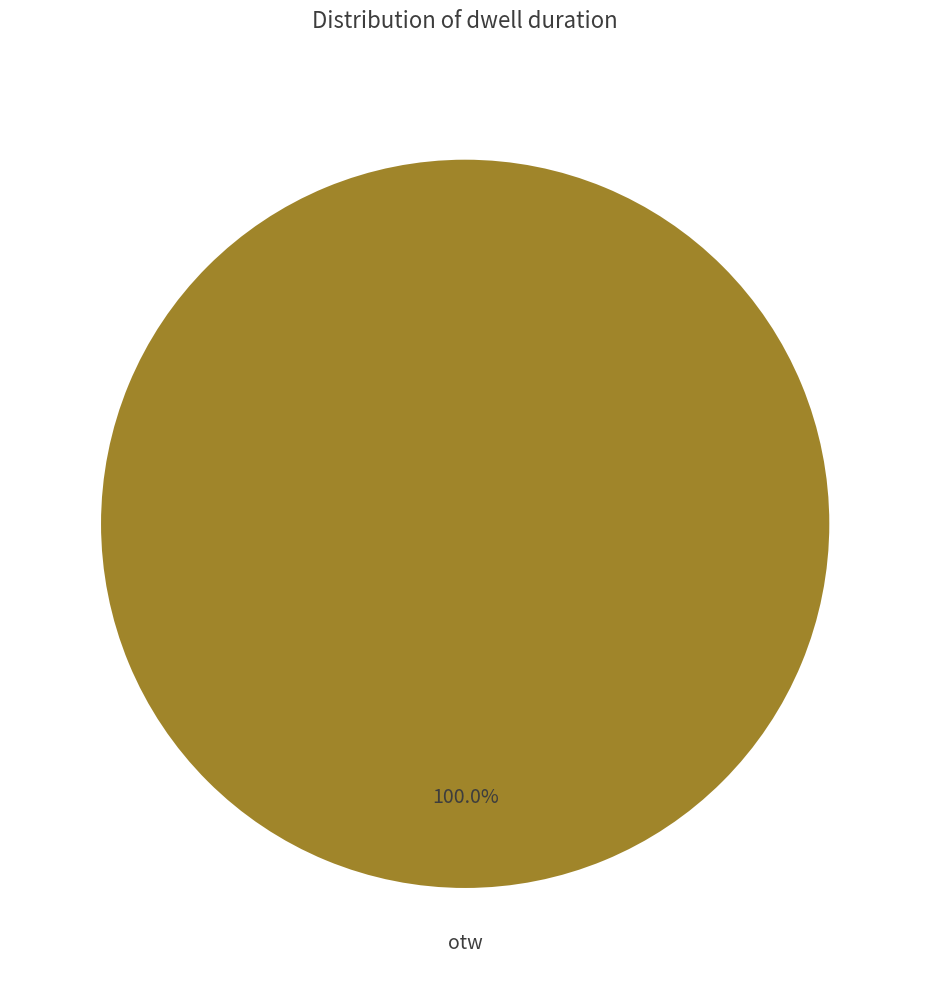

Is it true that otw is 100% of the pie?

True